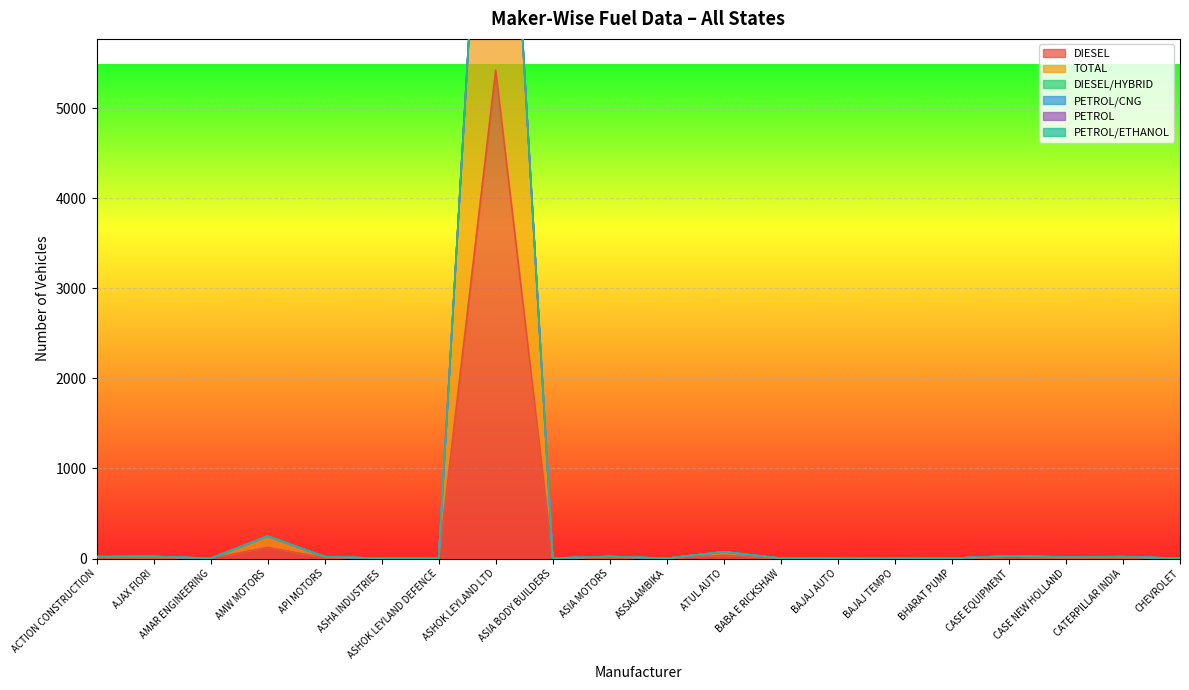

At which category does the chart reach its minimum across all series?

AMAR ENGINEERING